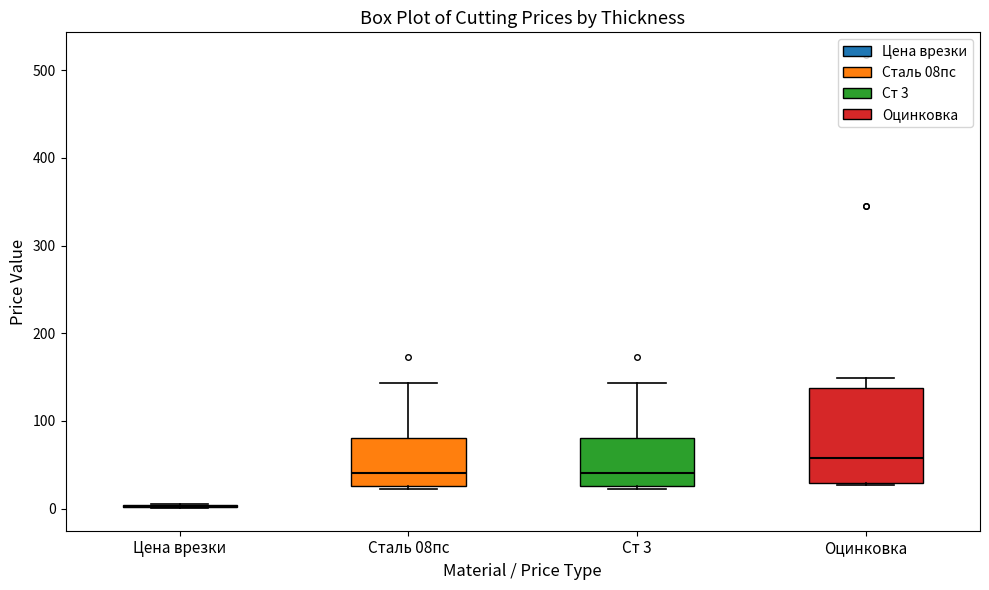

Reading left to right, transcribe this box plot: for each box, give where its median line is, the range the box spans, and where its two whiskers end, as read against the y-axis. The values are not printed on the chart, so give them approximately, as read against the axis.

Цена врезки: box collapsed to a line at 0, whiskers 0 to 10
Сталь 08пс: median 40, box 30 to 80, whiskers 20 to 140
Ст 3: median 40, box 30 to 80, whiskers 20 to 140
Оцинковка: median 60, box 30 to 140, whiskers 30 to 150